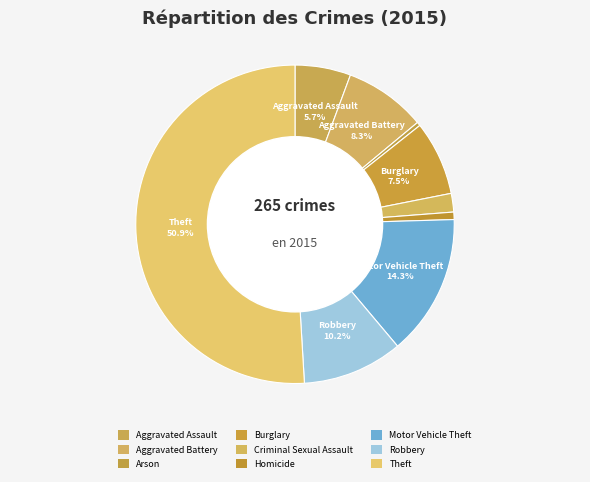

To the nearest percent, what is the average slice percentage?

11%